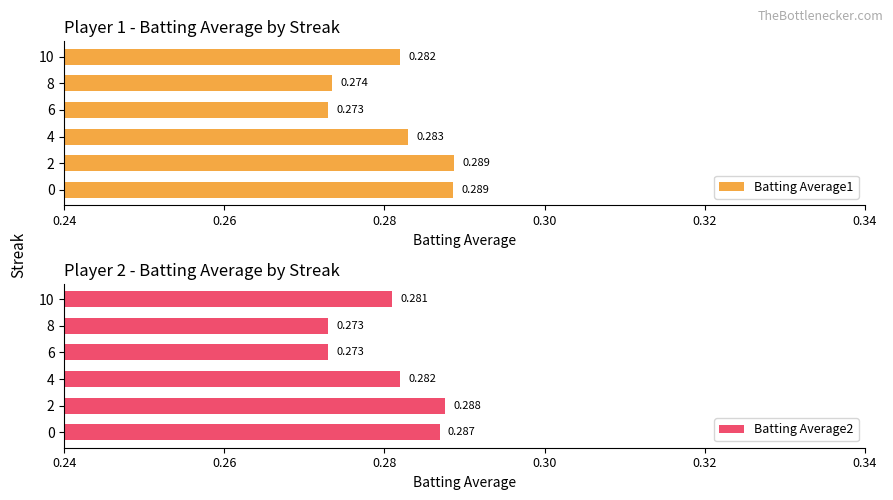

The Batting Average1 series shows 0.1 at 6. True or false?

False